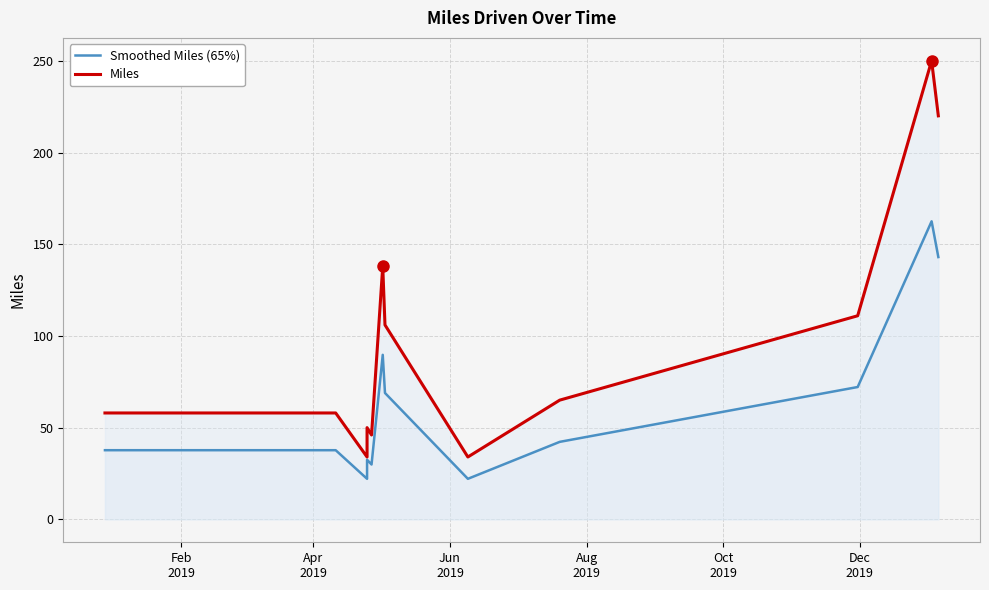

What is the sum of the Smoothed Miles (65%) values at Jun
2019 and Apr
2019?

59.8